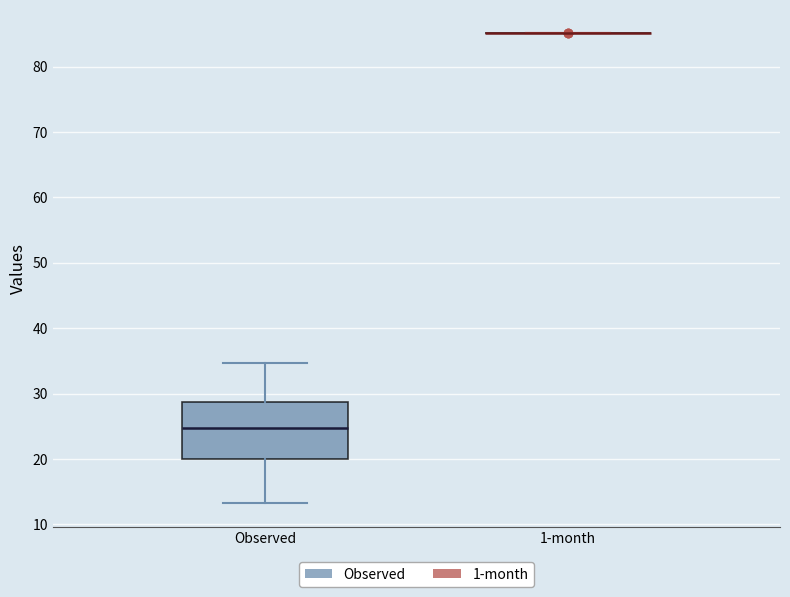

Comparing the boxes themselves (not the whiskers), which one is the tallest?

Observed